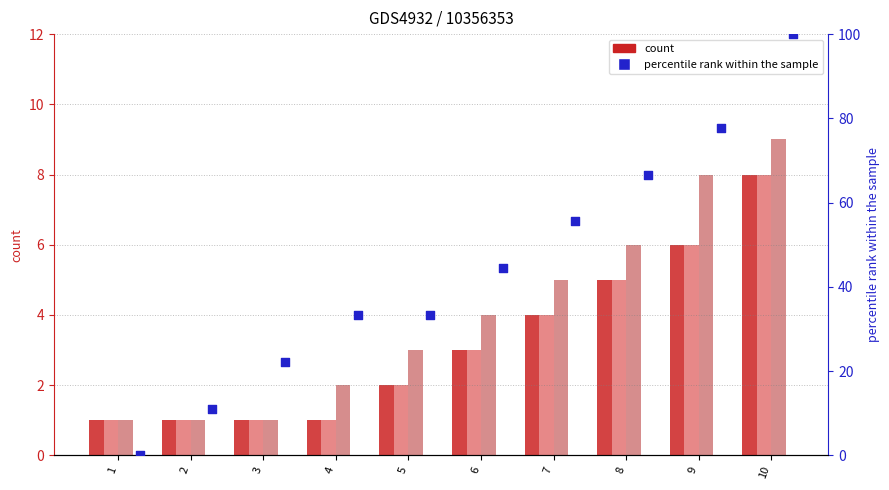

At which category is the sum across all series the highest?

10